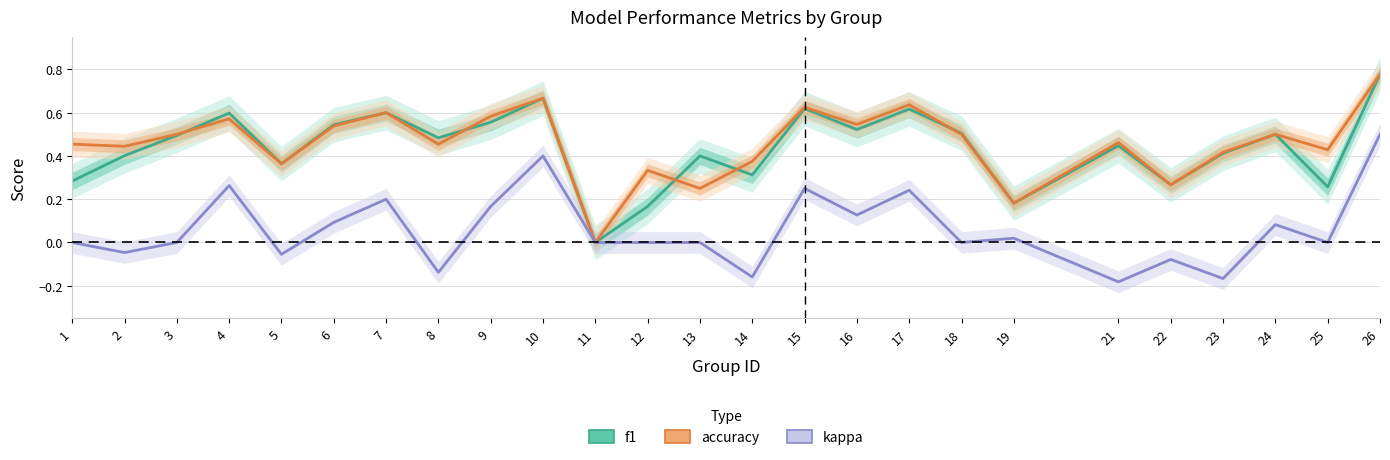

What is the average value of the f1 series?

0.4